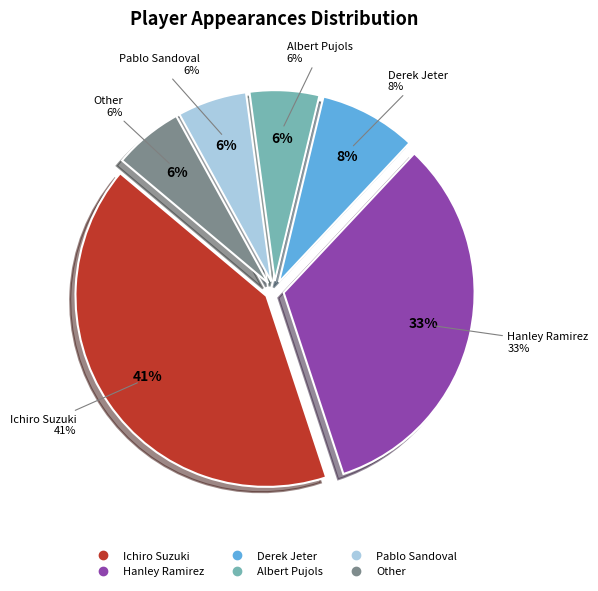

Does any single category account for the majority?

No